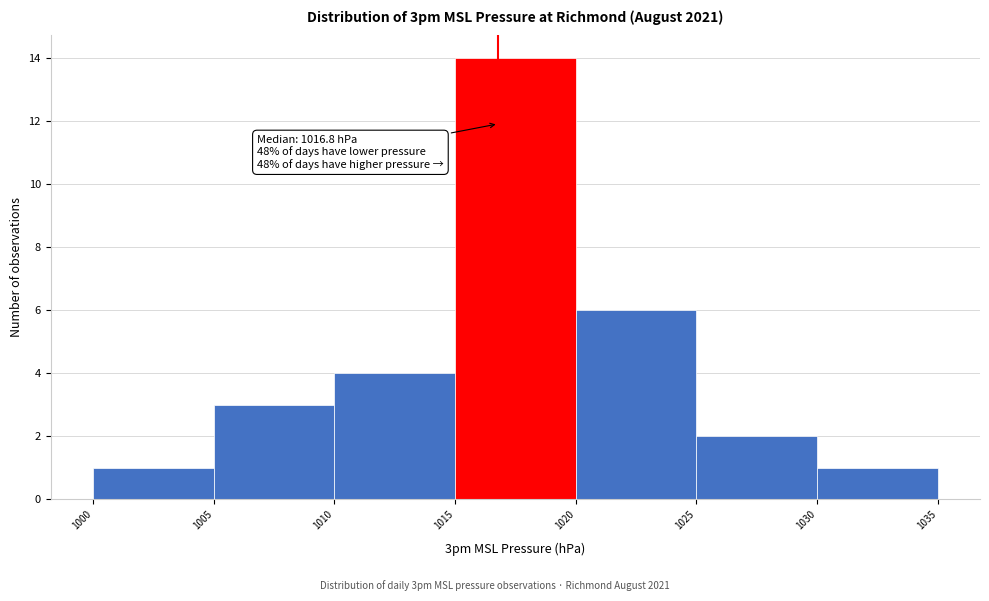

Over which range of the x-axis is the bar tallest?

1015 to 1020